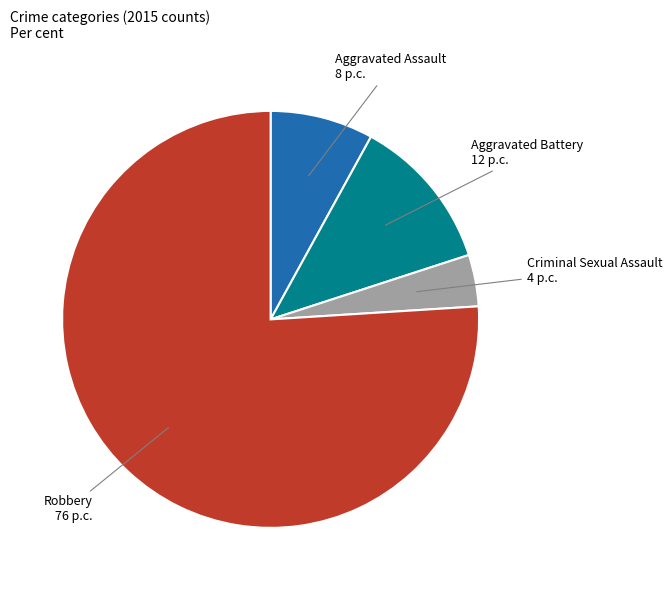

Rank the categories by value from lowest to highest.

Criminal Sexual Assault, Aggravated Assault, Aggravated Battery, Robbery